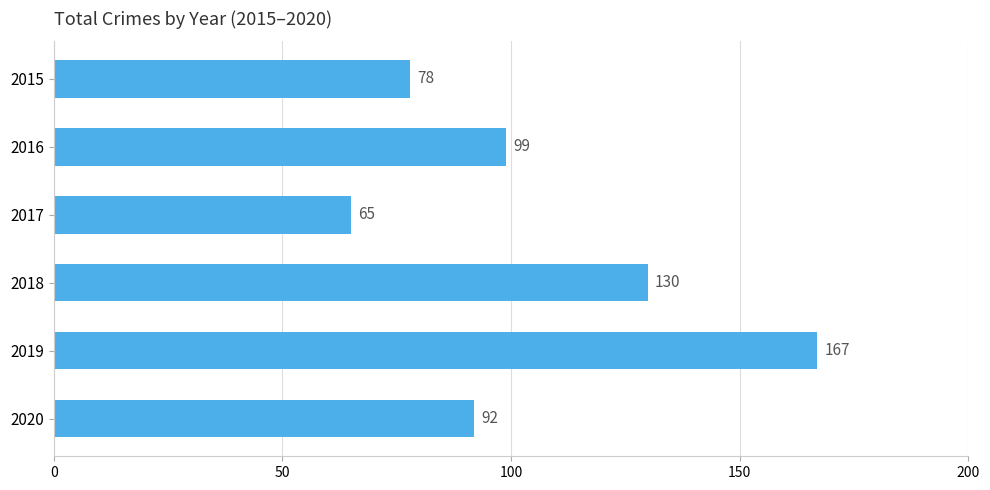

What is the maximum value shown in the chart?

167